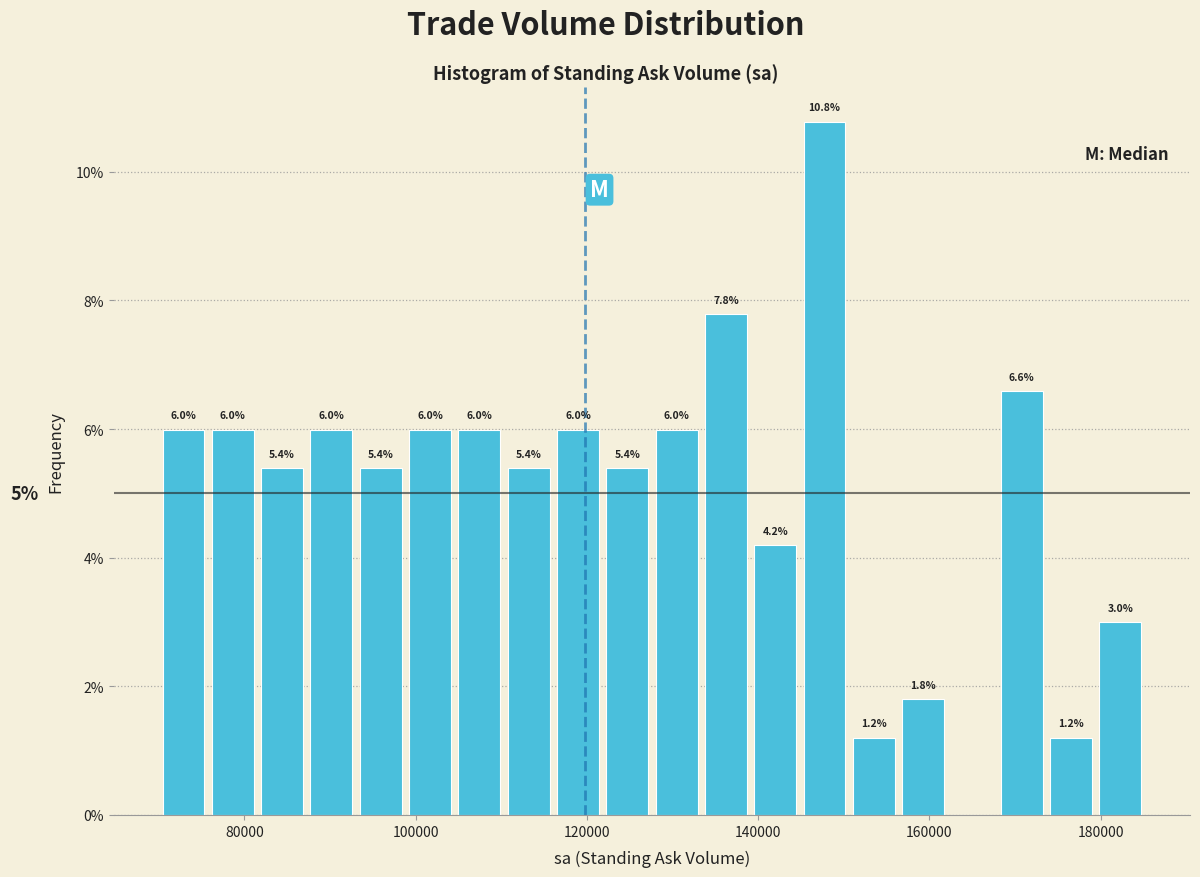

Read against the x-axis, roughly where is the centre of the tallest bar?

148000